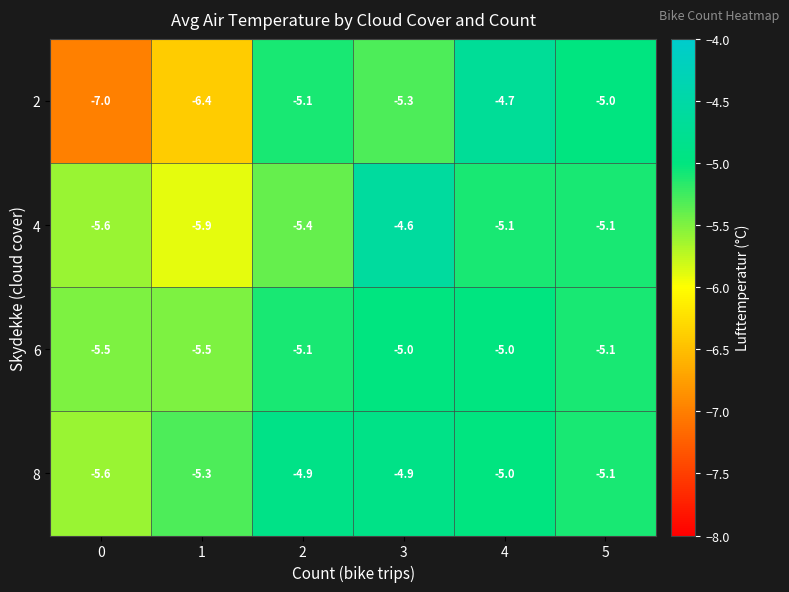

Where does the 4 series first go above -5?

3